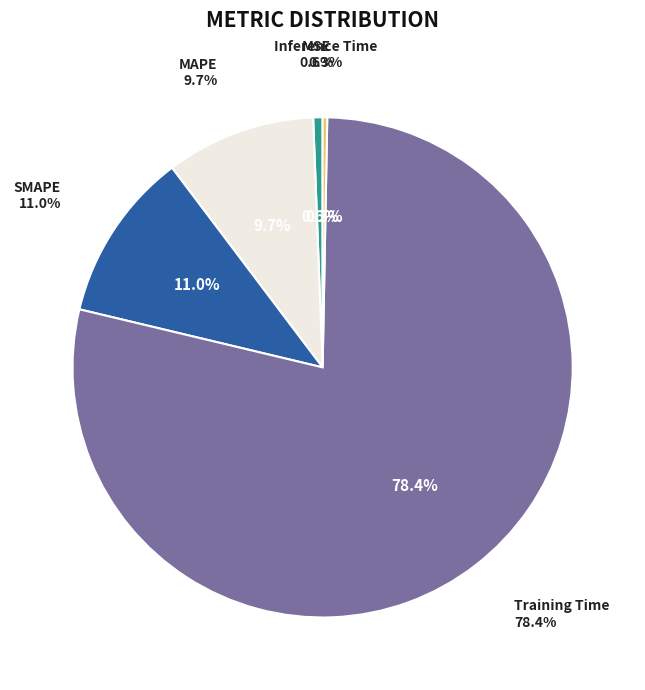

What percentage is the MSE slice, to the nearest percent?

1%